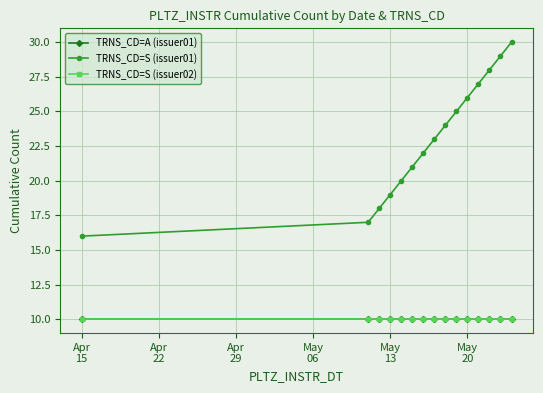

At how many categories does at least one series exceed 25?

5